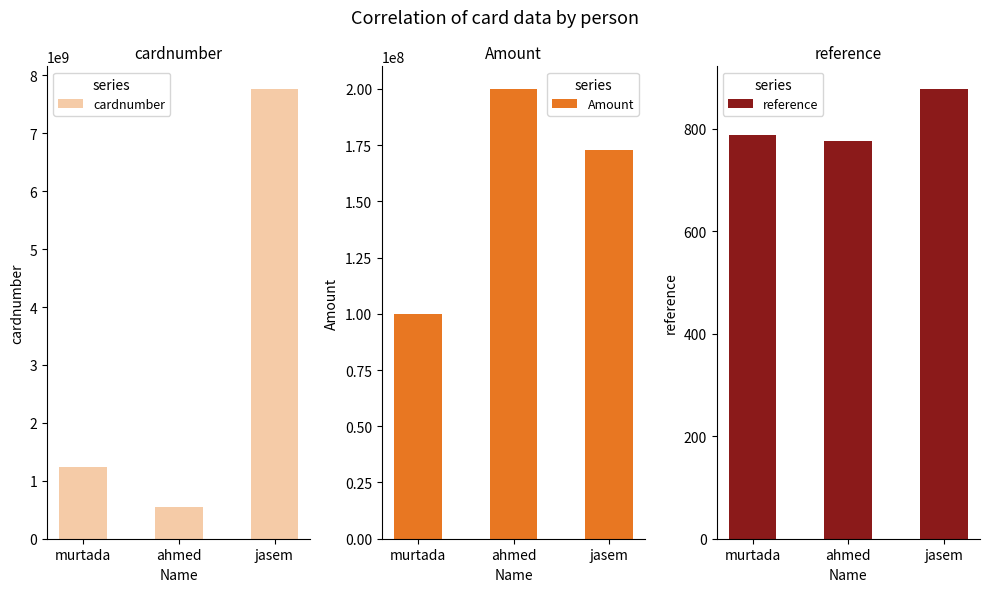

Which series changed the most between murtada and jasem?

cardnumber